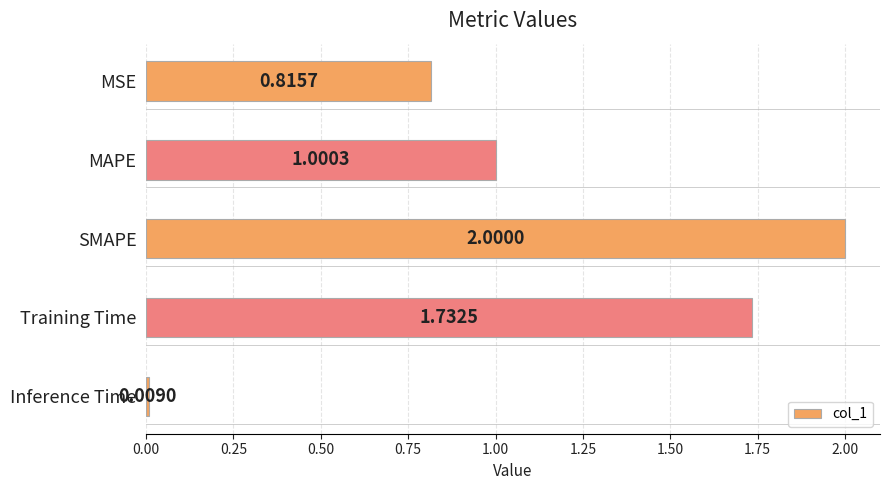

What is the average value?

1.1